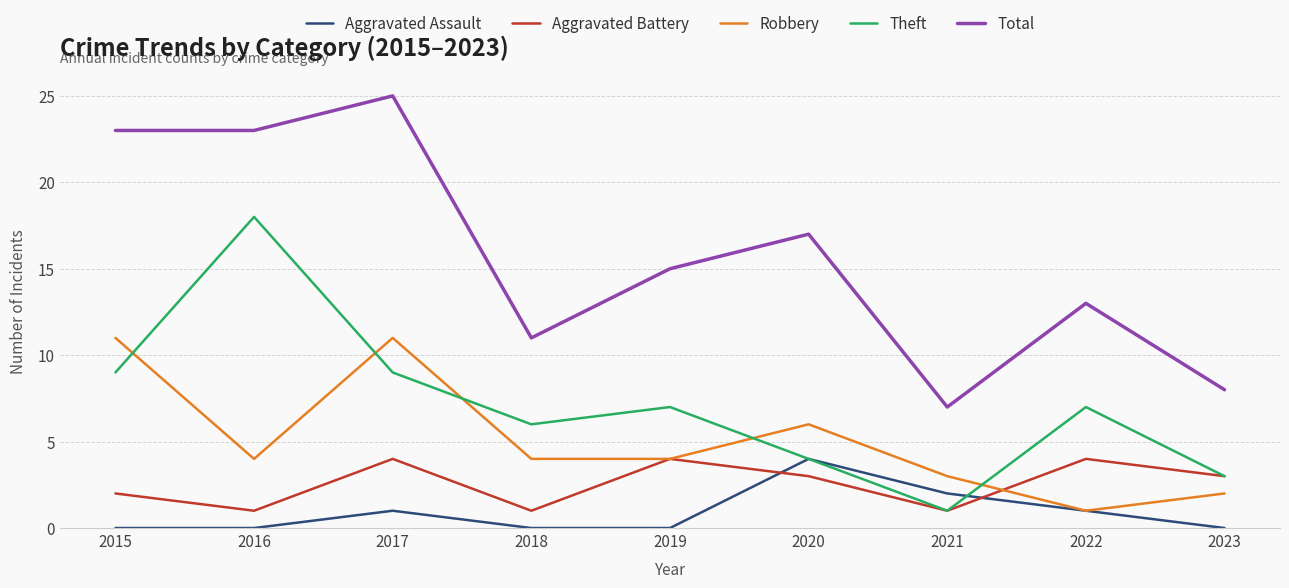

Is this an area chart (filled region under the line)?

No